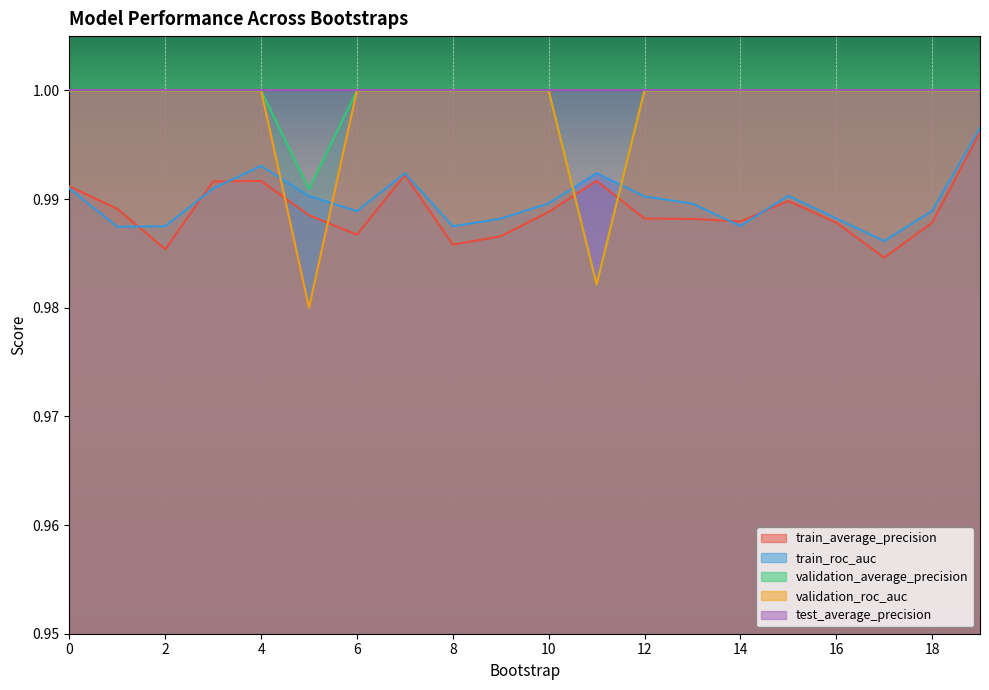

How many lines are shown in the chart?

5